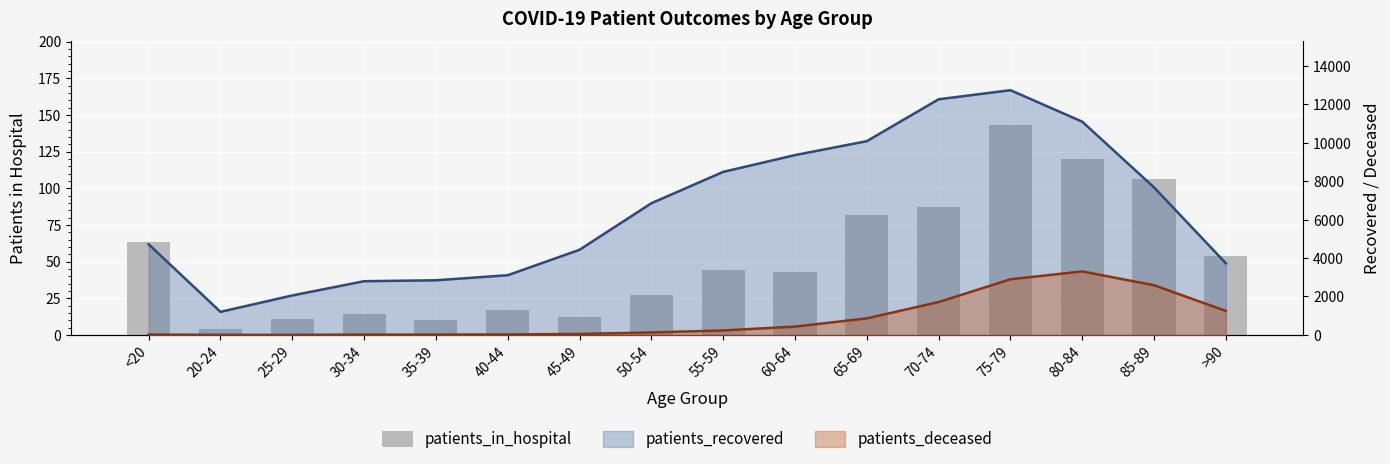

Reading right to left, extract all data points from this chart.

>90=54	85-89=106	80-84=120	75-79=143	70-74=87	65-69=82	60-64=43	55-59=44	50-54=27	45-49=12	40-44=17	35-39=10	30-34=14	25-29=11	20-24=4	<20=63